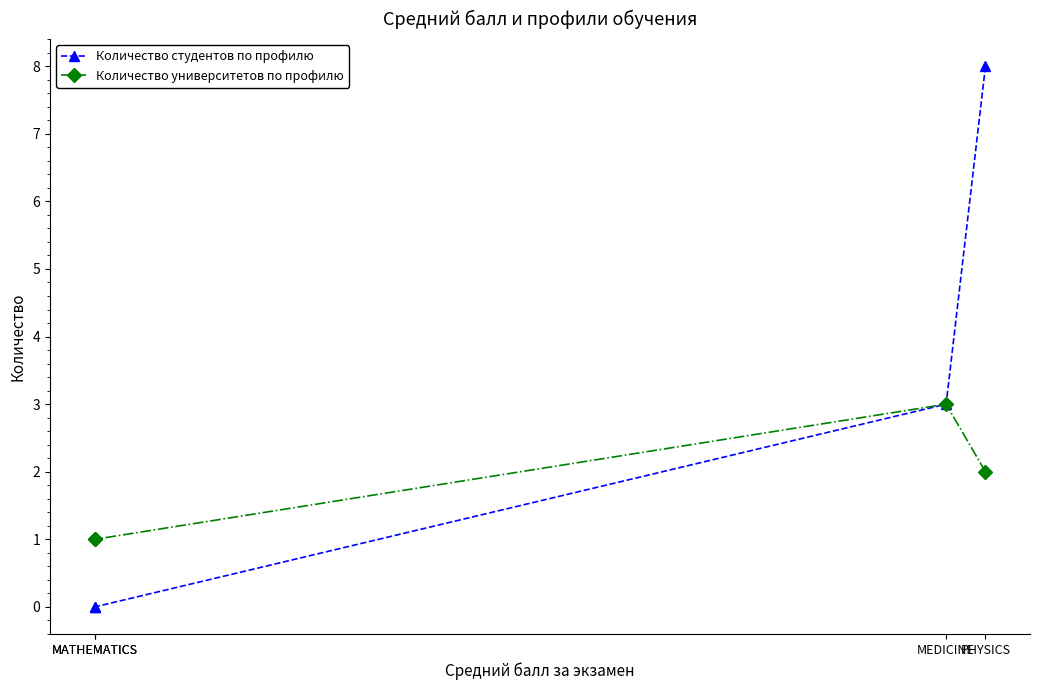

True or false: Количество студентов по профилю and Количество университетов по профилю intersect in this chart.

False